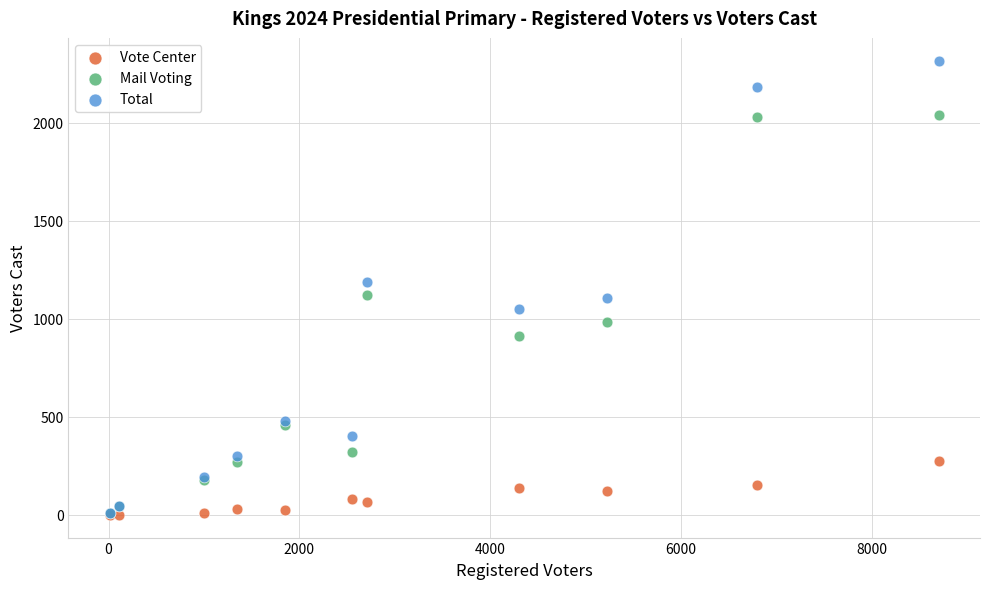

What are all the series names shown in the legend?

Vote Center, Mail Voting, Total